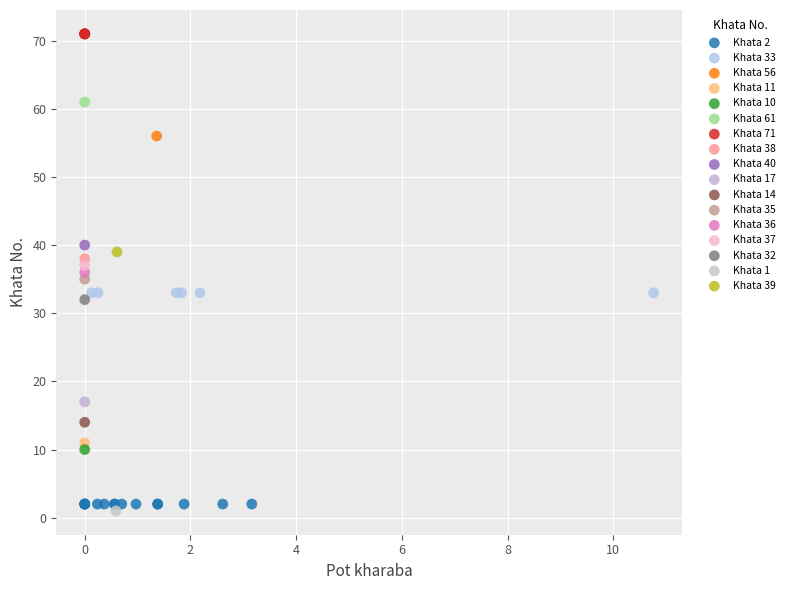

What are all the series names shown in the legend?

Khata 2, Khata 33, Khata 56, Khata 11, Khata 10, Khata 61, Khata 71, Khata 38, Khata 40, Khata 17, Khata 14, Khata 35, Khata 36, Khata 37, Khata 32, Khata 1, Khata 39